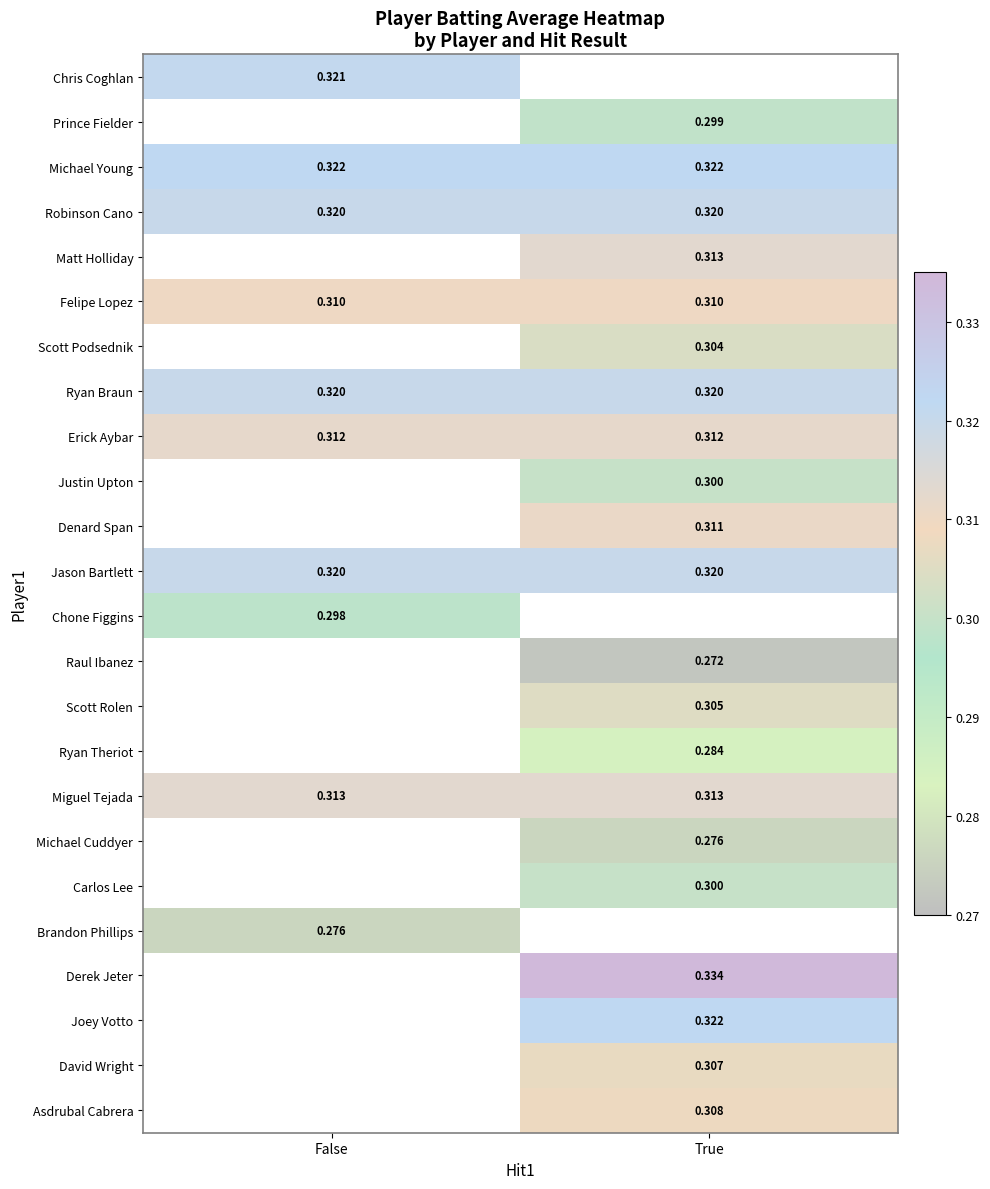

Is the value of Prince Fielder at True greater than the value of Asdrubal Cabrera at True?

No